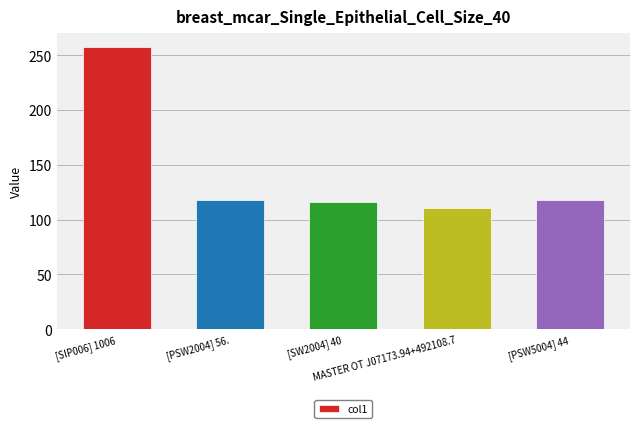

What position from the right is MASTER OT J07173.94+492108.7?

2